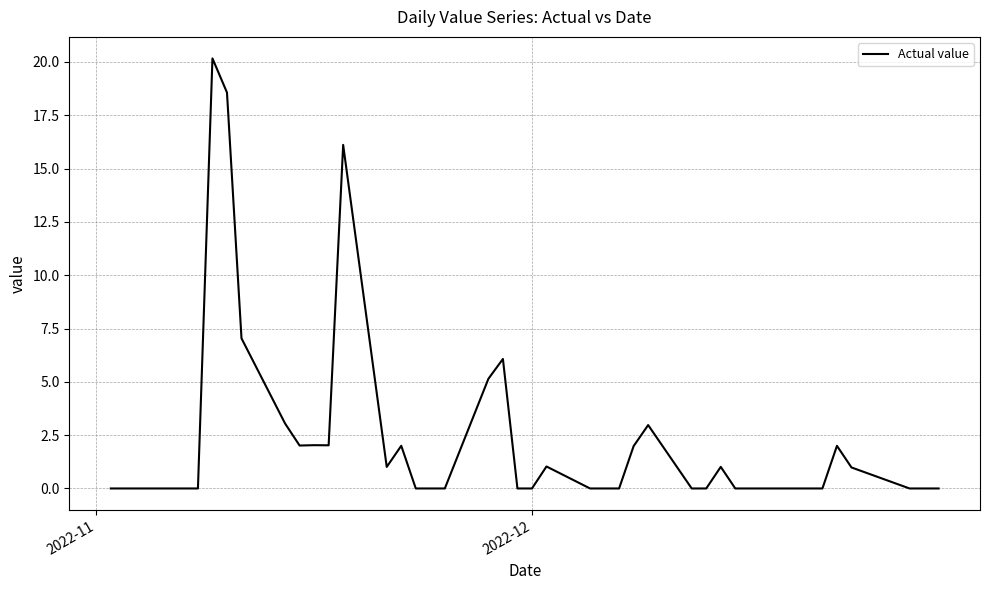

What is the difference between the maximum and minimum values?

20.2